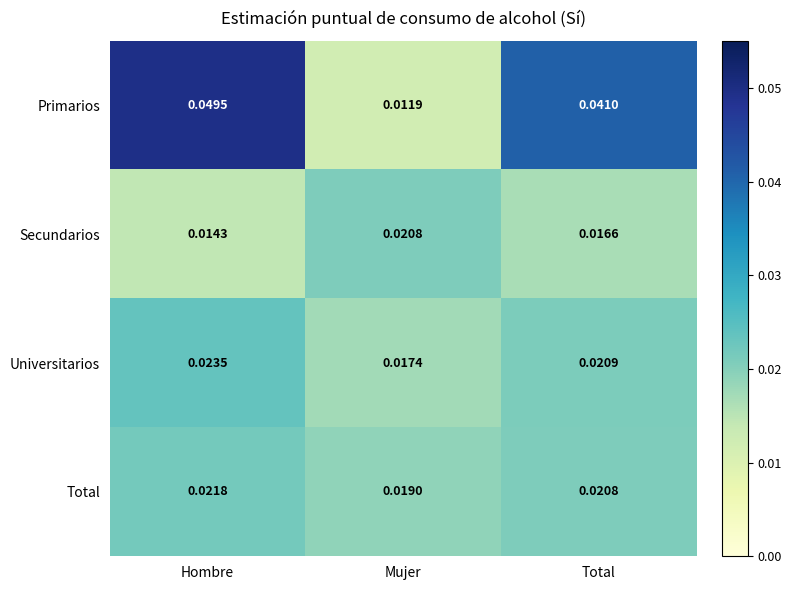

At which label is Universitarios closest to 0?

Mujer